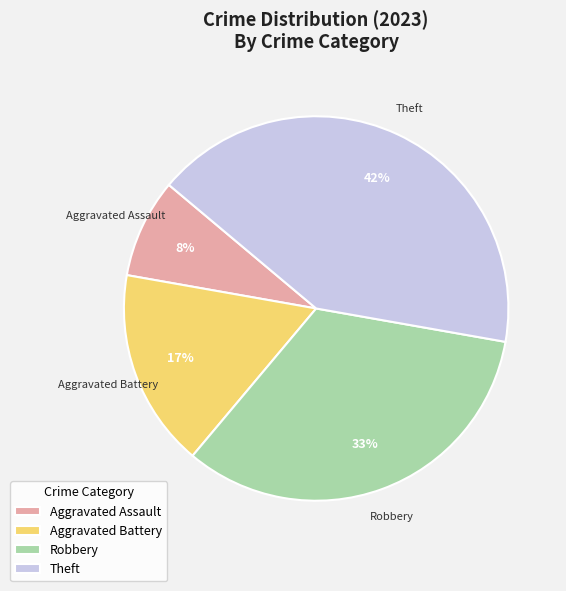

To the nearest percent, what percentage of the pie is Robbery?

33%